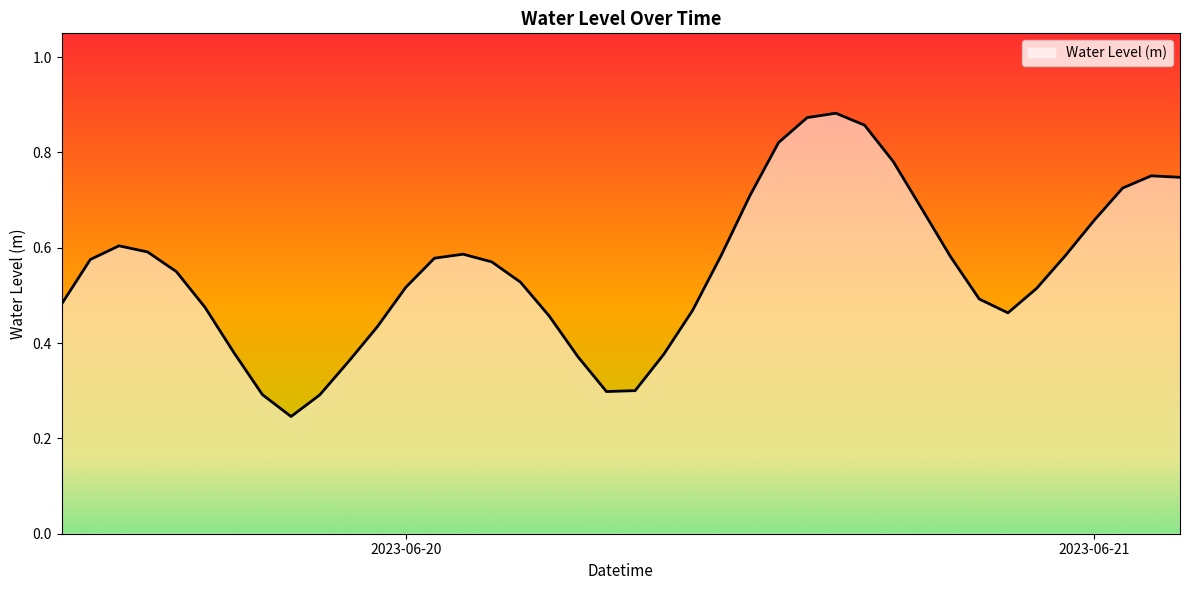

How many lines are shown in the chart?

1